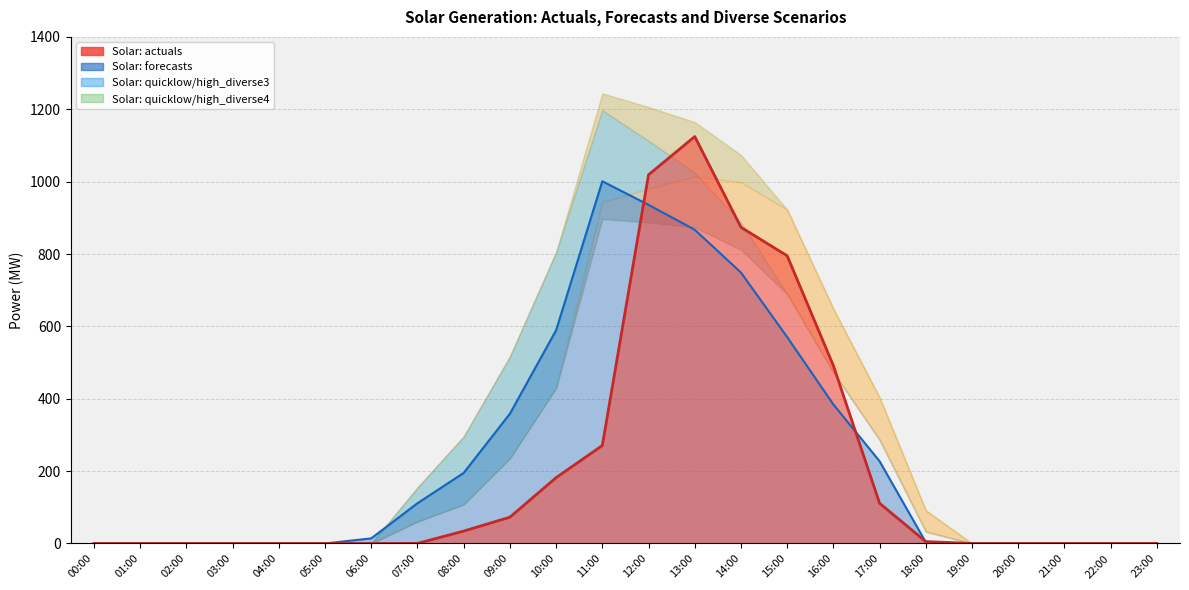

Does the chart display data point markers on the line(s)?

No